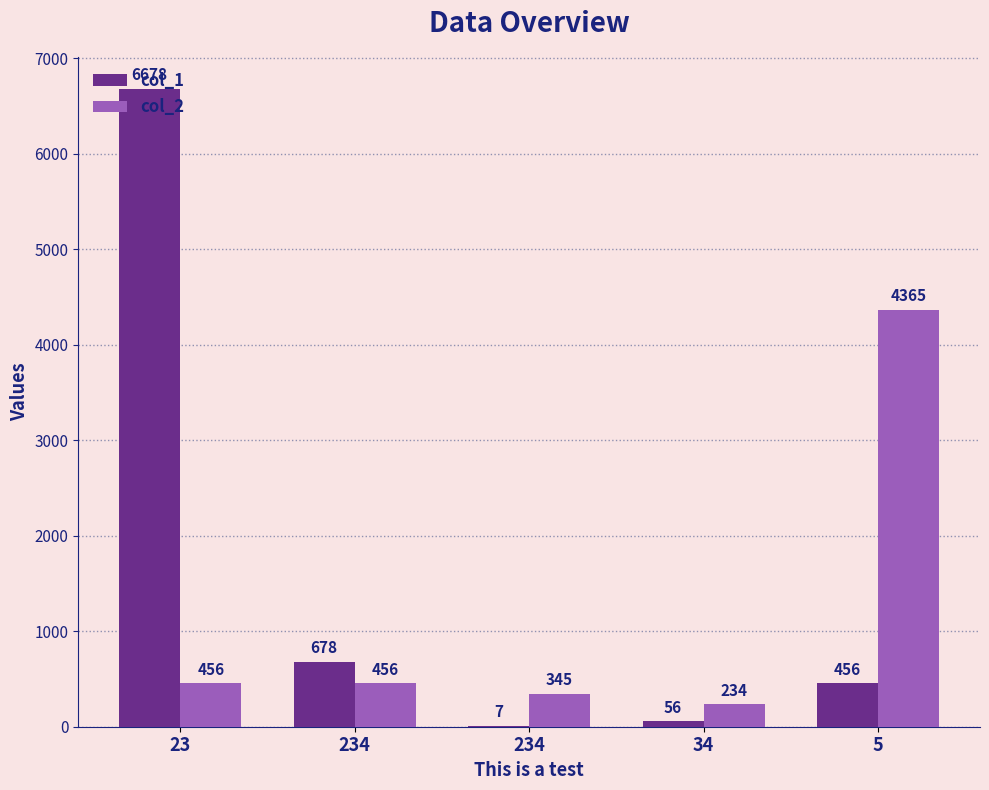

Between 5 and 23, which is larger?

23